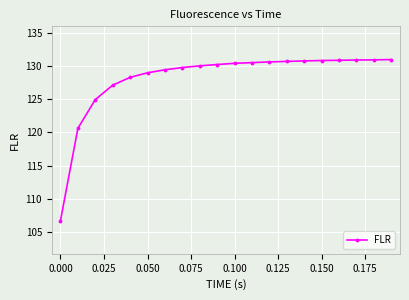

What is the greatest value displayed?

130.9